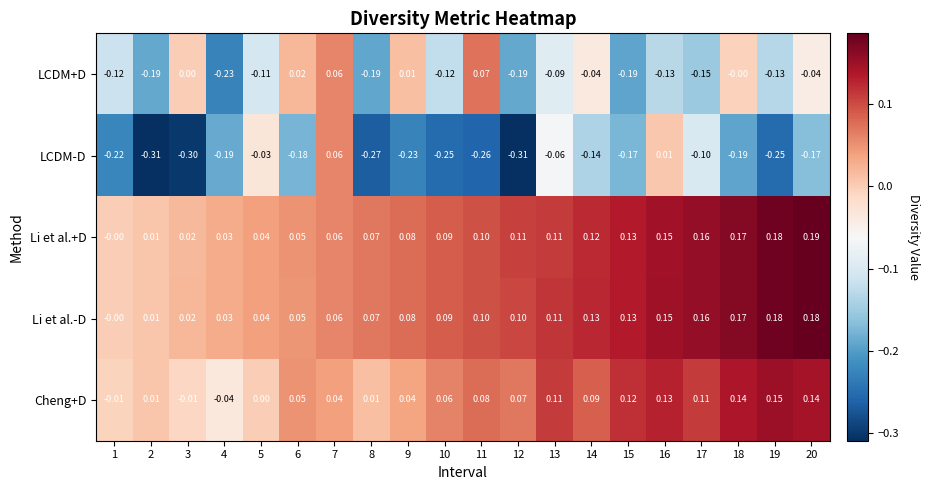

How many values in the Cheng+D series are below 0?

3